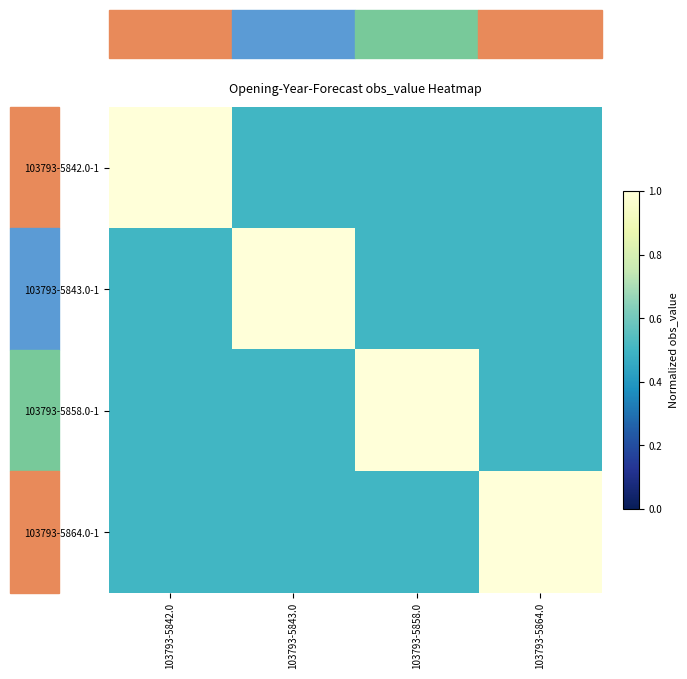

At how many categories does at least one series exceed 0?

4